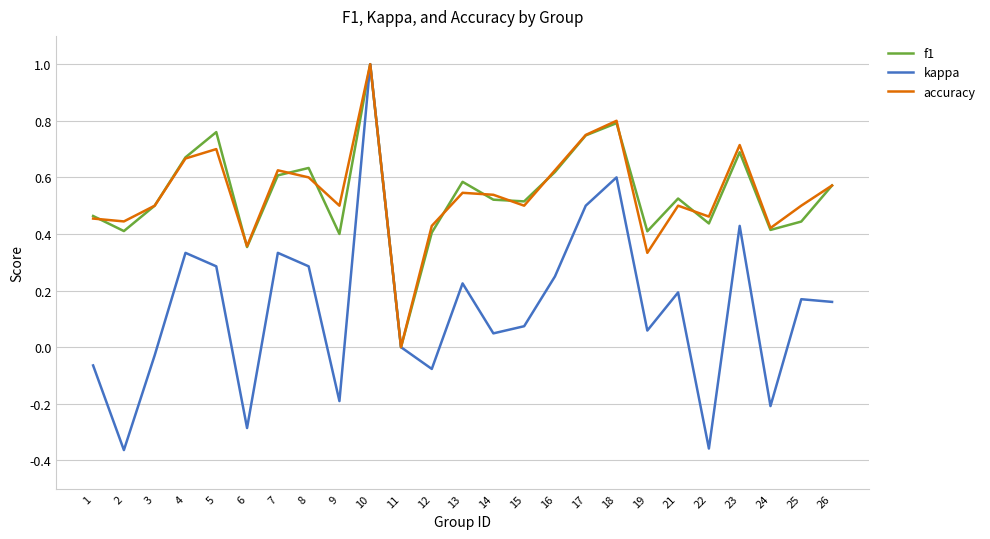

How many interior local valleys does the f1 series have?

8